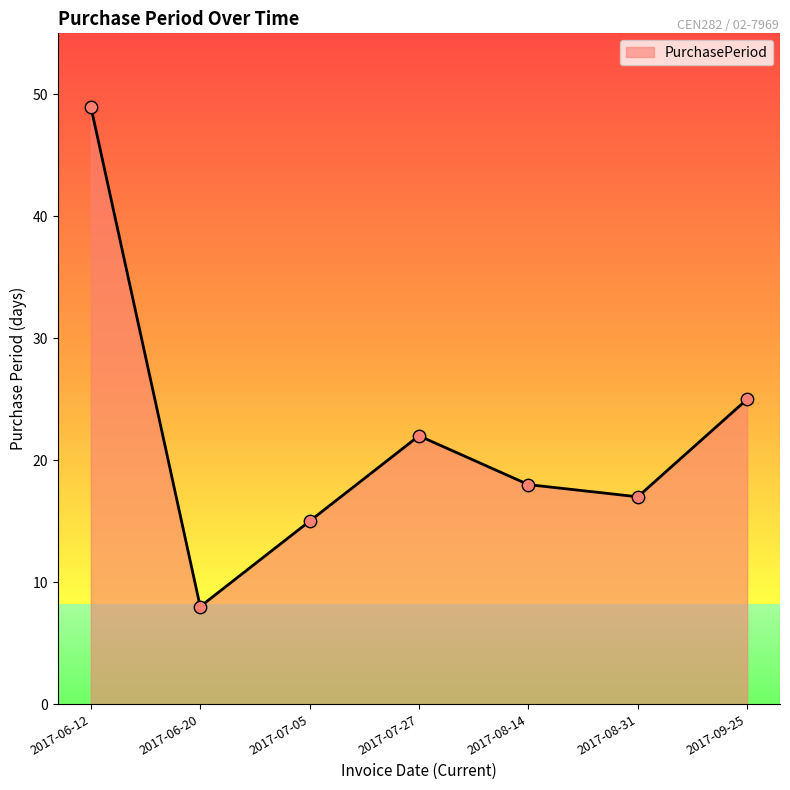

Between 2017-09-25 and 2017-06-12, which is larger?

2017-06-12